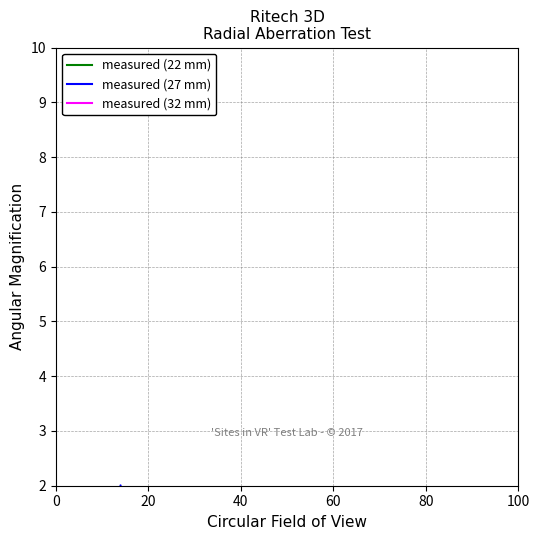

What are all the series names shown in the legend?

measured (22 mm), measured (27 mm), measured (32 mm)